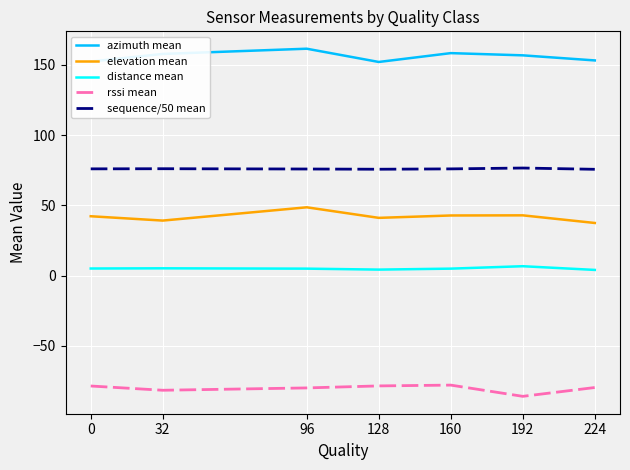

In rssi mean, how many points are higher than both neighbors (excluding endpoints)?

1